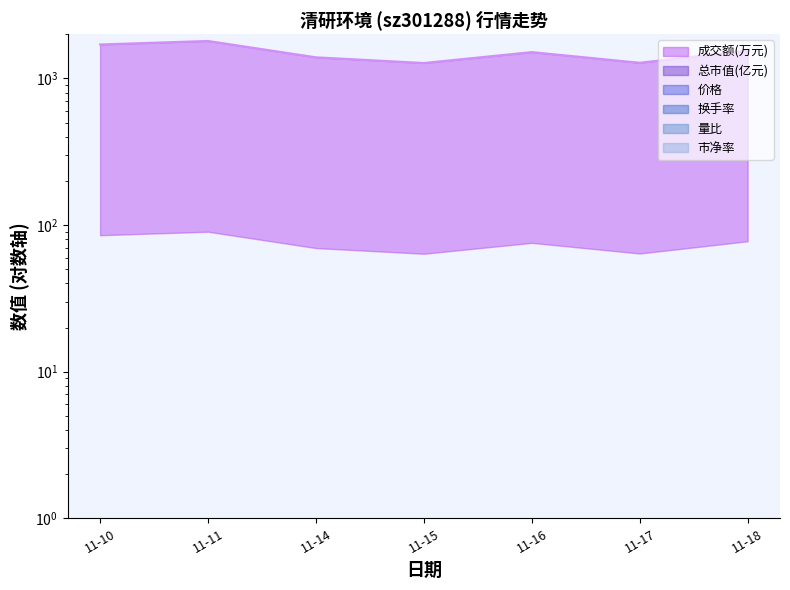

What are all the series names shown in the legend?

价格, 量比, 换手率, 市净率, 总市值(亿元), 成交额(万元)